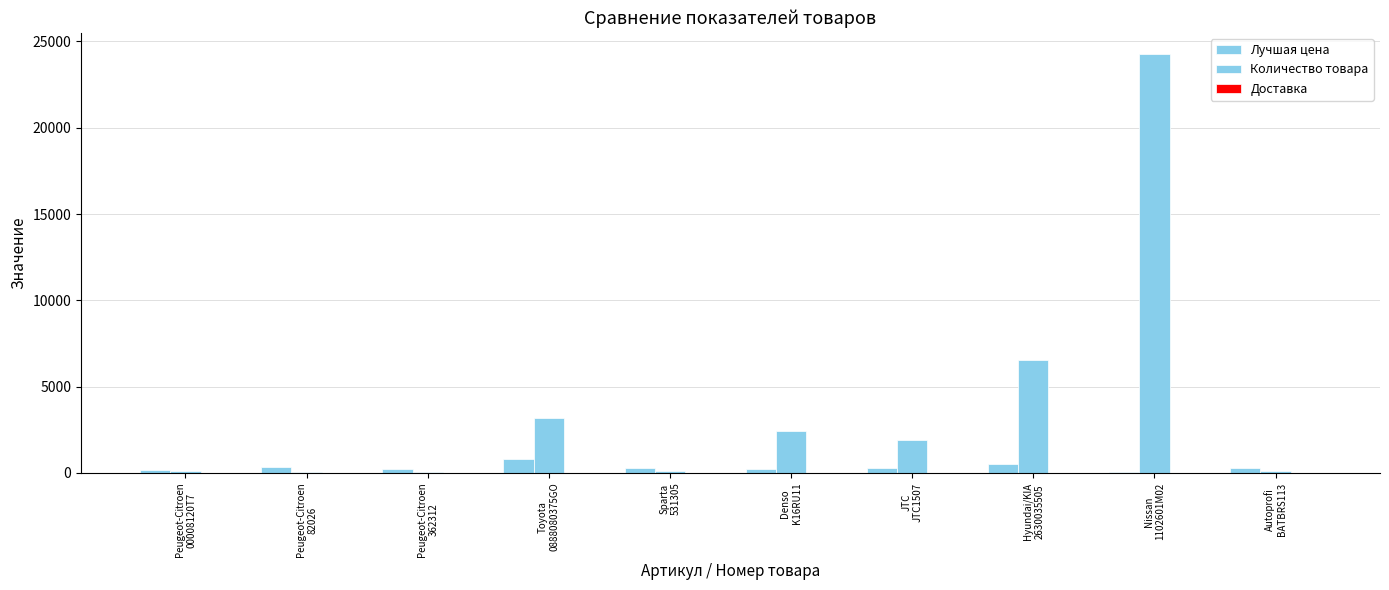

What is the lowest value of the Доставка series?

5